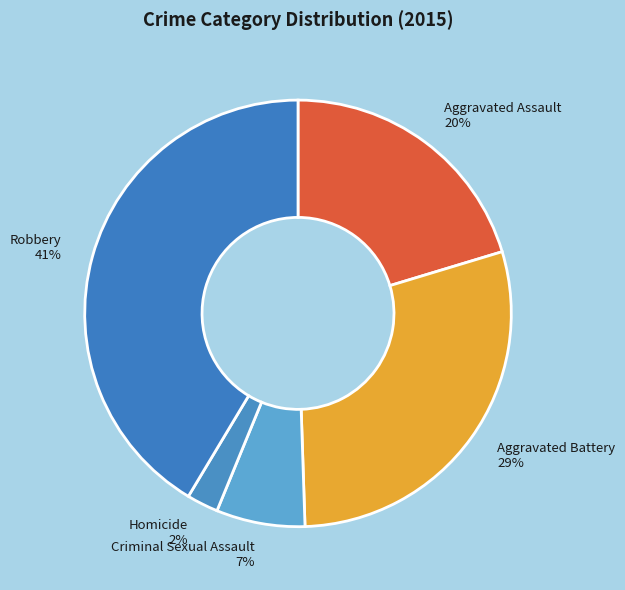

What is the smallest slice in the pie chart?

Homicide